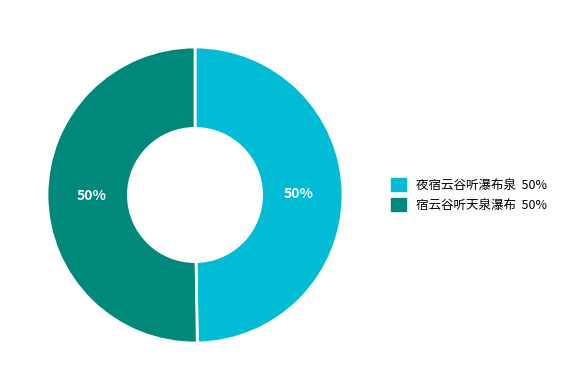

To the nearest percent, what percentage of the pie is 宿云谷听天泉瀑布?

50%